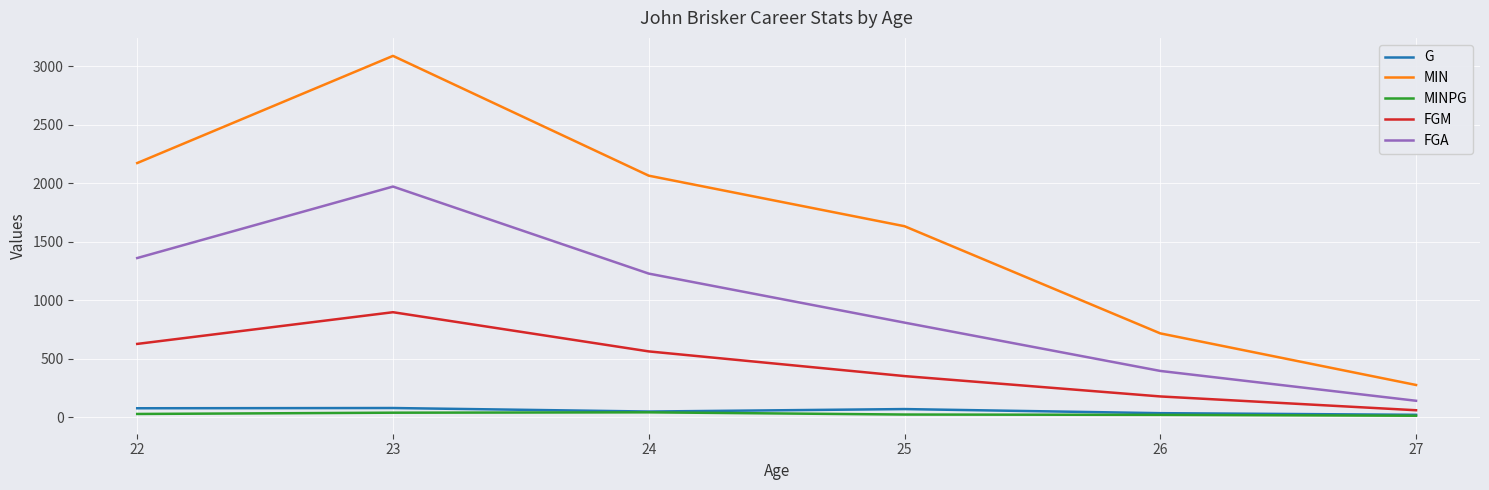

List the series in order of their peak value, lowest first.

MINPG, G, FGM, FGA, MIN